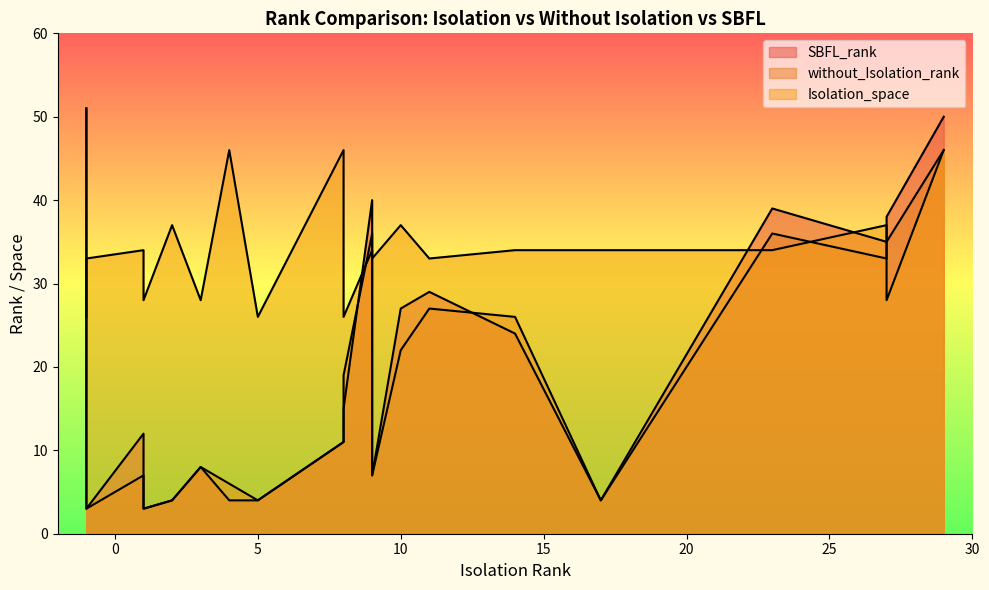

At how many categories does at least one series exceed 3?

21